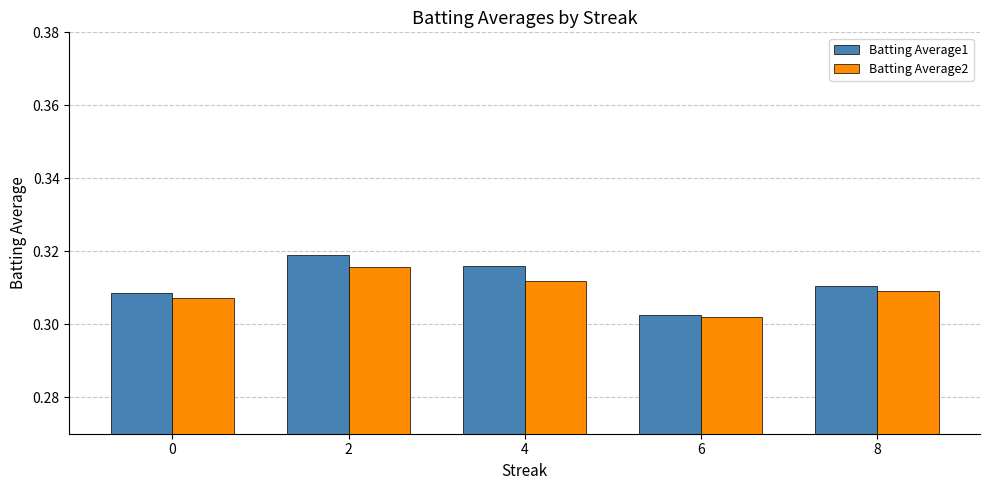

What is the total value across all series at 6?

0.6